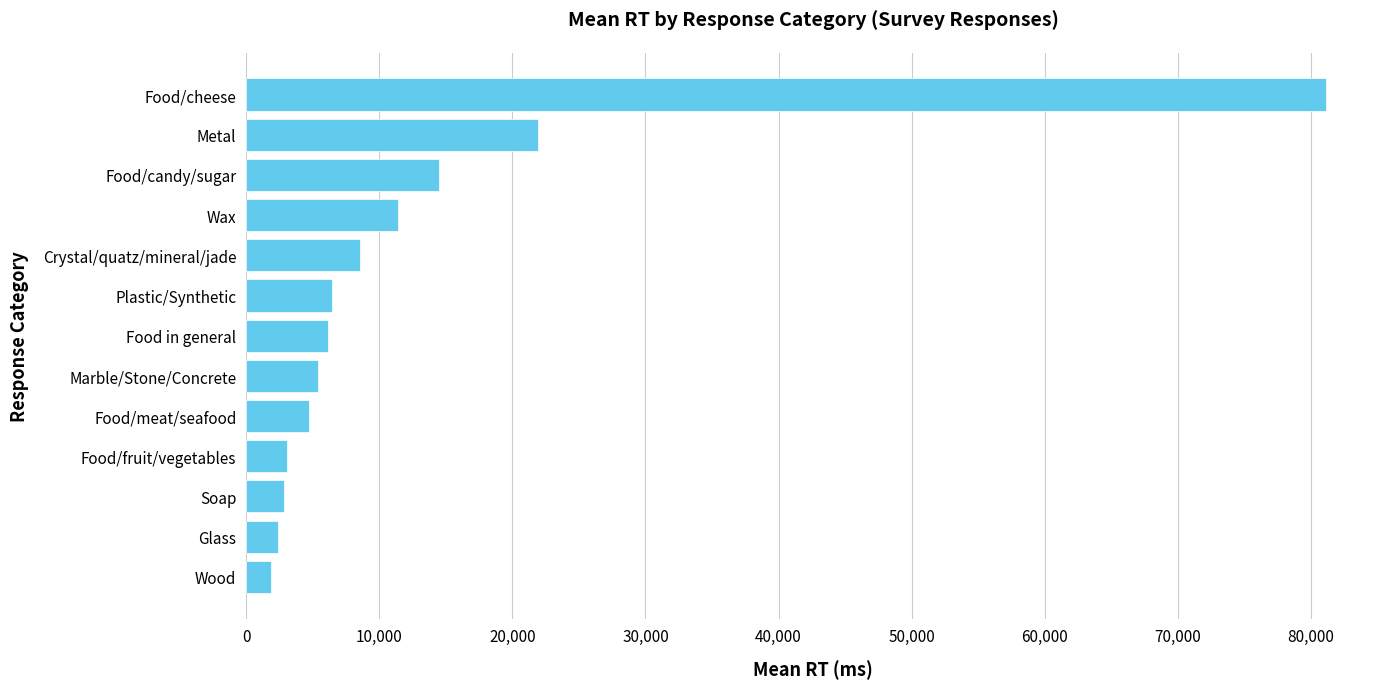

What is the value of the 10th bar from the top?

3047.3